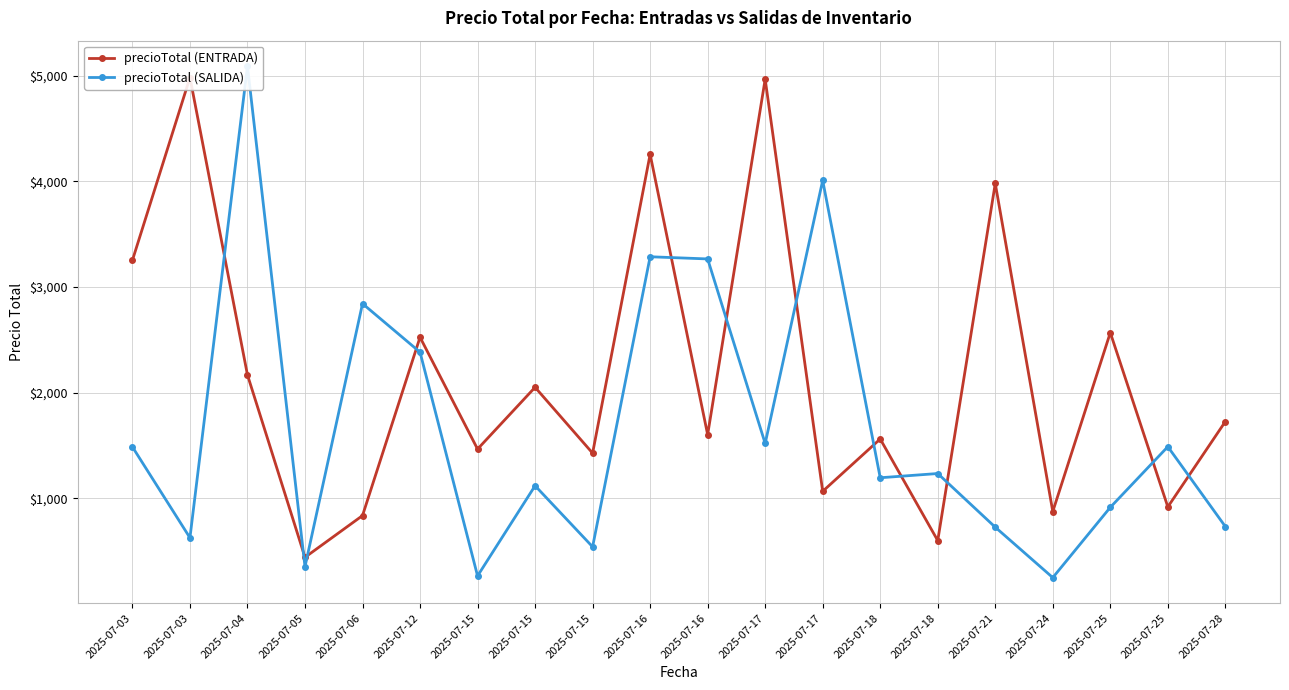

What value does the precioTotal (ENTRADA) series have at 2025-07-25?

2569.1